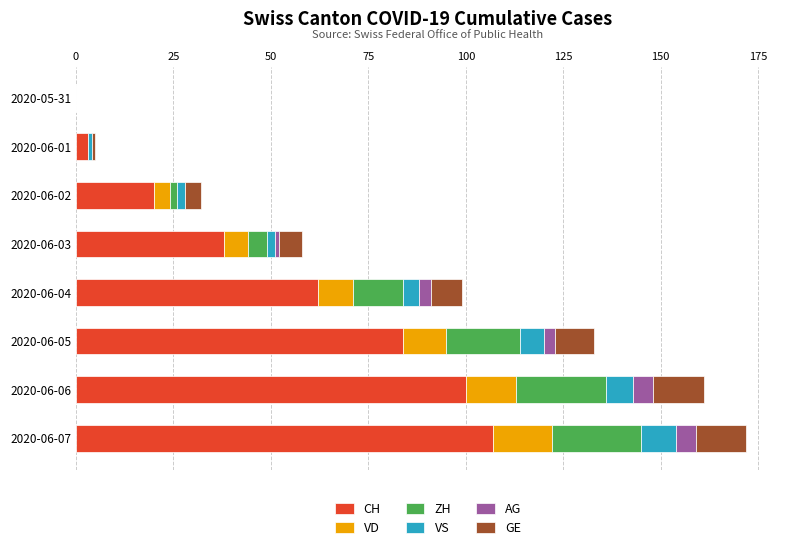

What is the total value across all series at 2020-06-06?

161